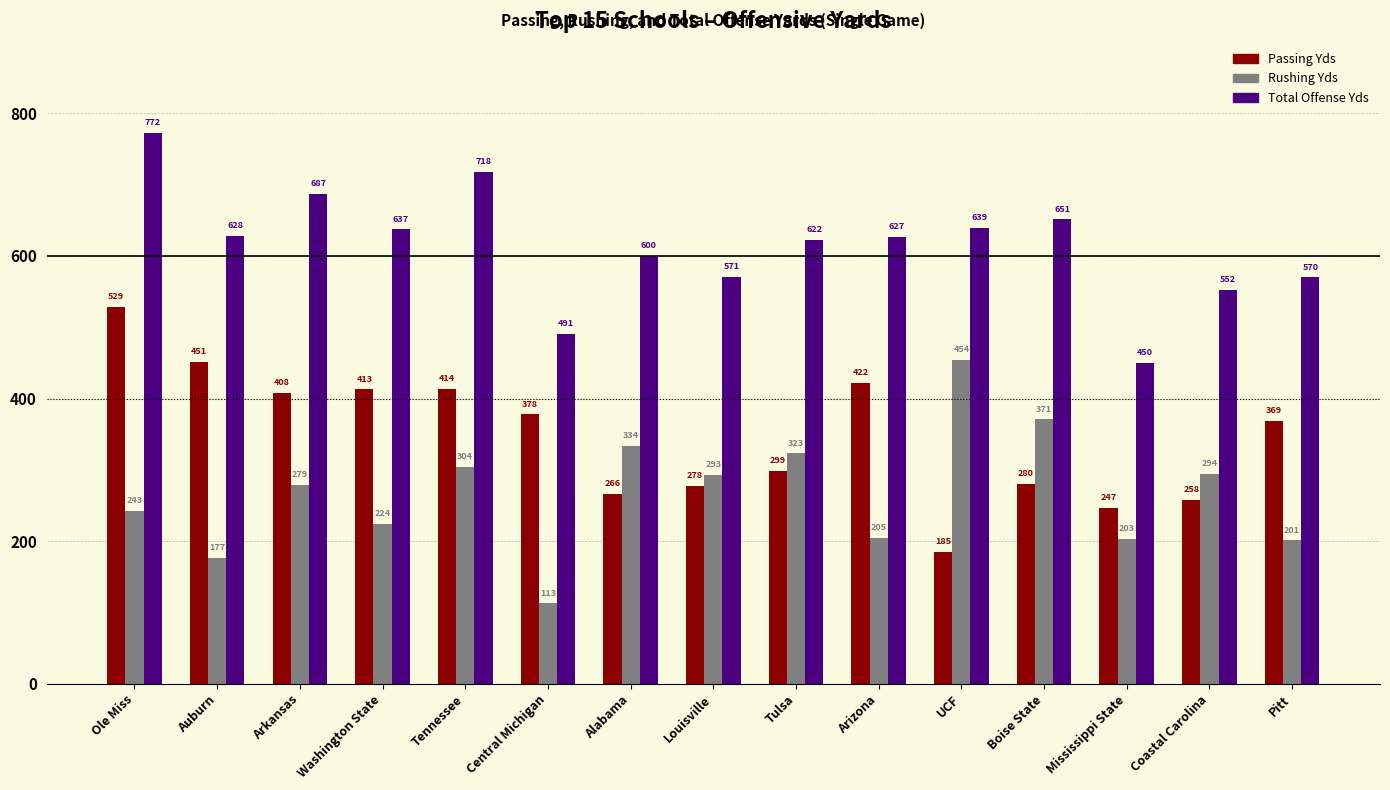

What is the label of the 14th bar from the right?

Auburn